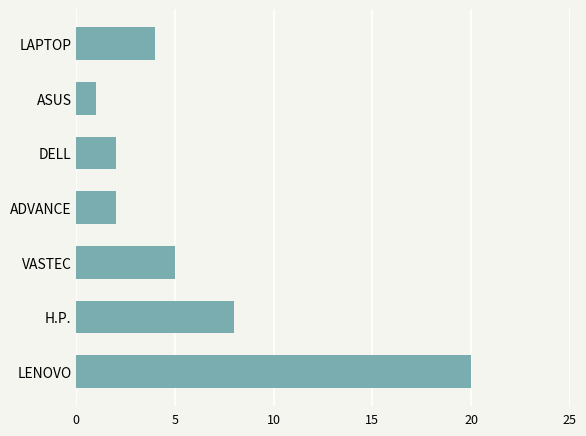

At which label is the value closest to 10?

H.P.